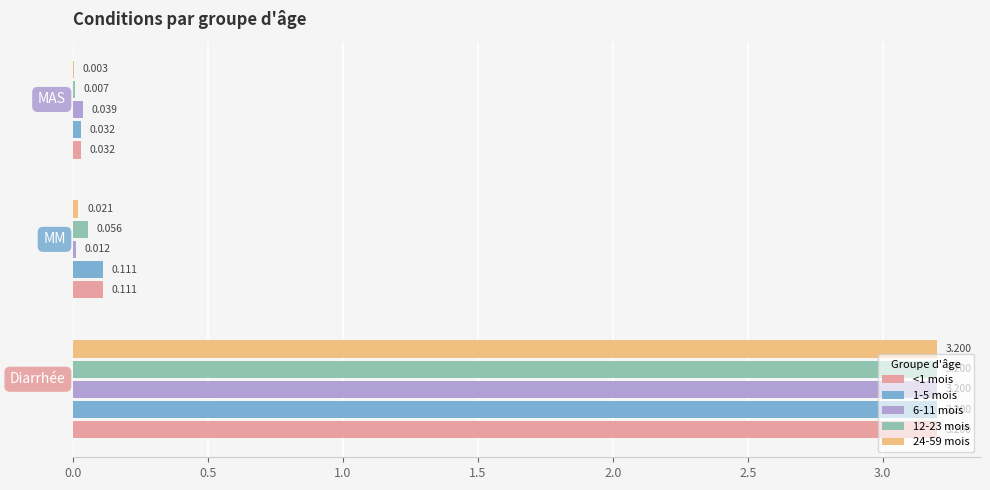

What are all the series names shown in the legend?

<1 mois, 1-5 mois, 6-11 mois, 12-23 mois, 24-59 mois